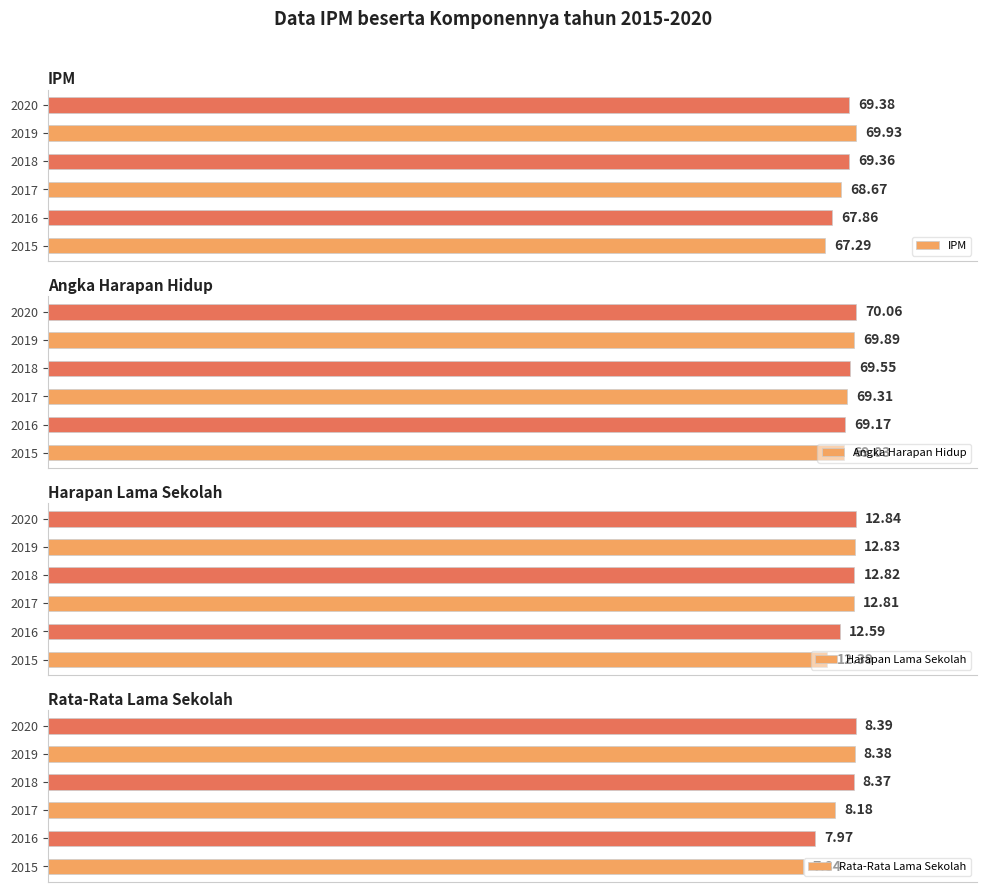

List the labels in order of Rata-Rata Lama Sekolah value, largest first.

2020, 2019, 2018, 2017, 2016, 2015